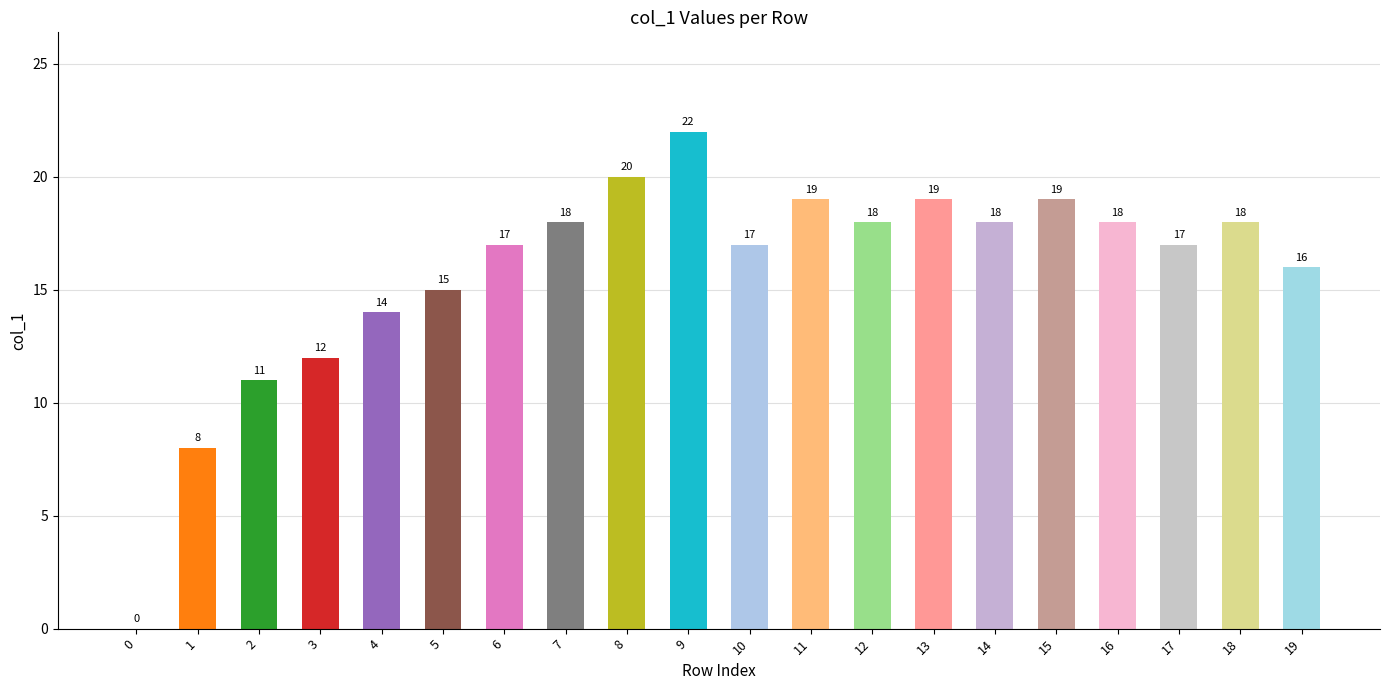

What is the change in value from 2 to 4?

+3